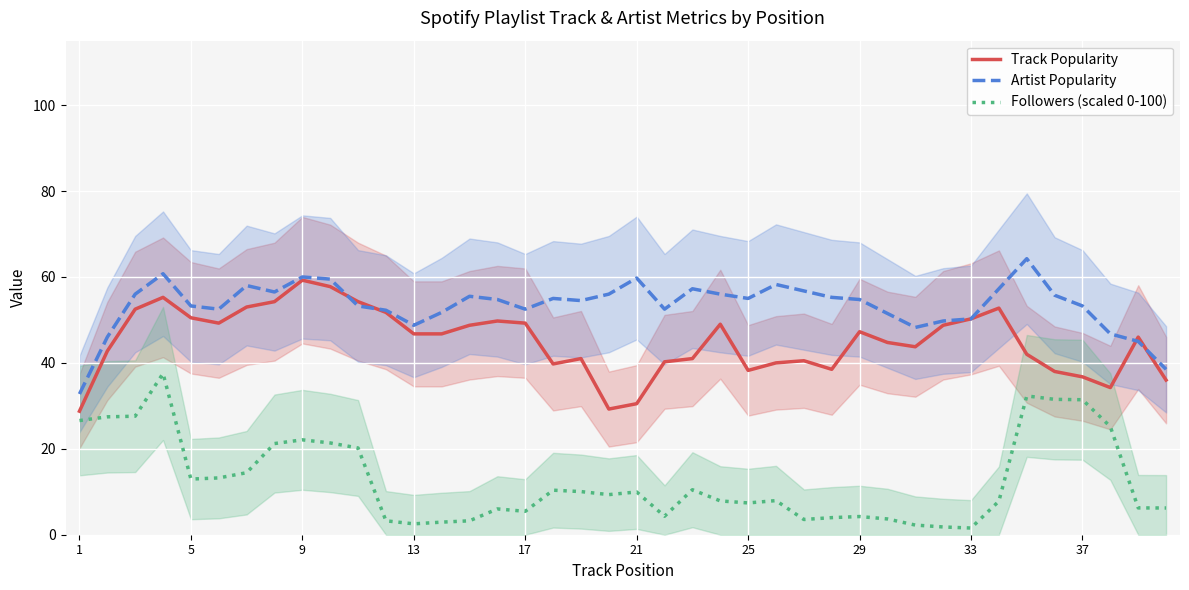

Reading right to left, list all the values displayed in this chart.

Track Popularity: 36.0	46.0	34.2	36.8	38.0	42.0	52.8	50.2	48.8	43.8	44.8	47.2	38.5	40.5	40.0	38.2	49.0	41.0	40.2	30.5	29.2	41.0	39.8	49.2	49.8	48.8	46.8	46.8	51.8	54.2	57.8	59.2	54.2	53.0	49.2	50.5	55.2	52.5	42.8	28.8
Artist Popularity: 38.5	45.0	46.8	53.2	55.8	64.2	57.2	50.2	49.8	48.2	51.5	54.8	55.2	56.8	58.2	55.0	56.0	57.2	52.5	59.8	56.0	54.5	55.0	52.5	54.8	55.5	51.8	48.8	52.2	53.2	59.5	60.0	56.5	58.0	52.5	53.2	60.8	56.0	46.0	32.8
Followers (scaled 0-100): 6.2	6.2	25.2	31.4	31.5	32.3	7.8	1.6	1.8	2.2	3.7	4.2	4.0	3.5	7.9	7.4	7.9	10.5	4.3	9.9	9.3	10.0	10.4	5.4	6.0	3.2	2.9	2.5	3.2	20.2	21.4	22.1	21.2	14.4	13.2	13.0	37.5	27.6	27.4	26.6